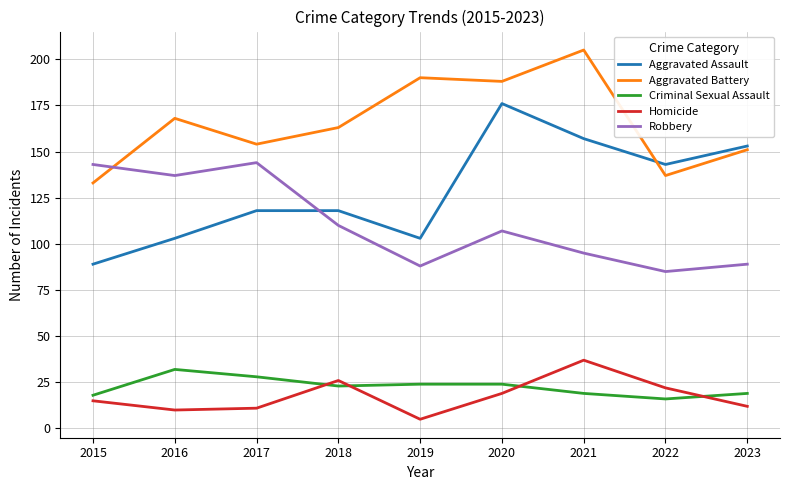

True or false: Homicide and Robbery intersect in this chart.

False